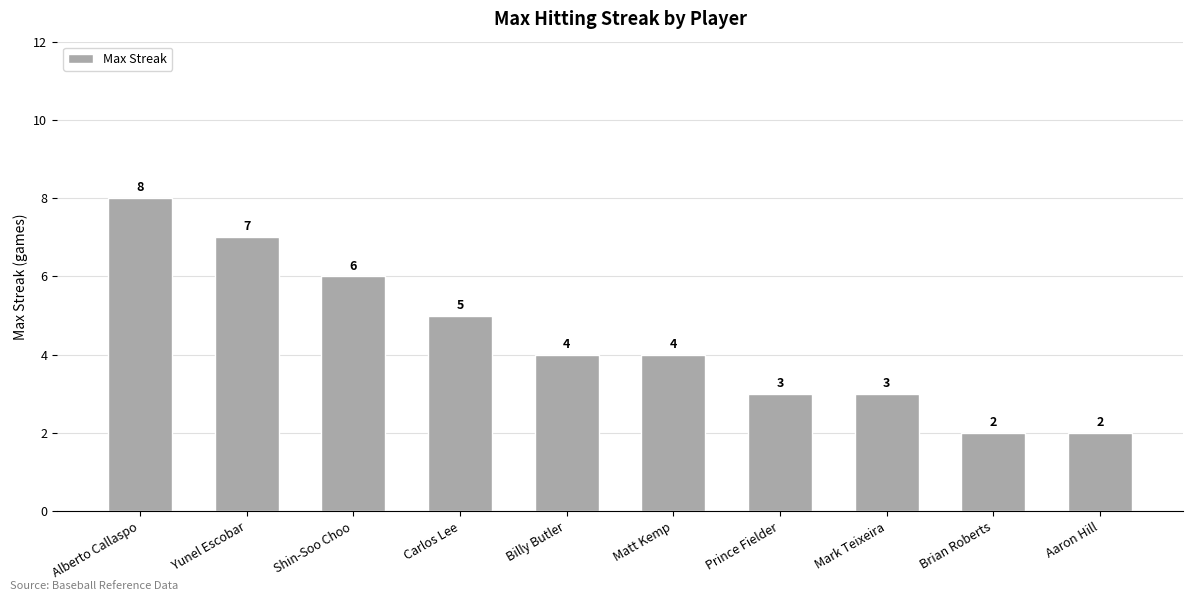

What is the label of the 1st bar from the right?

Aaron Hill